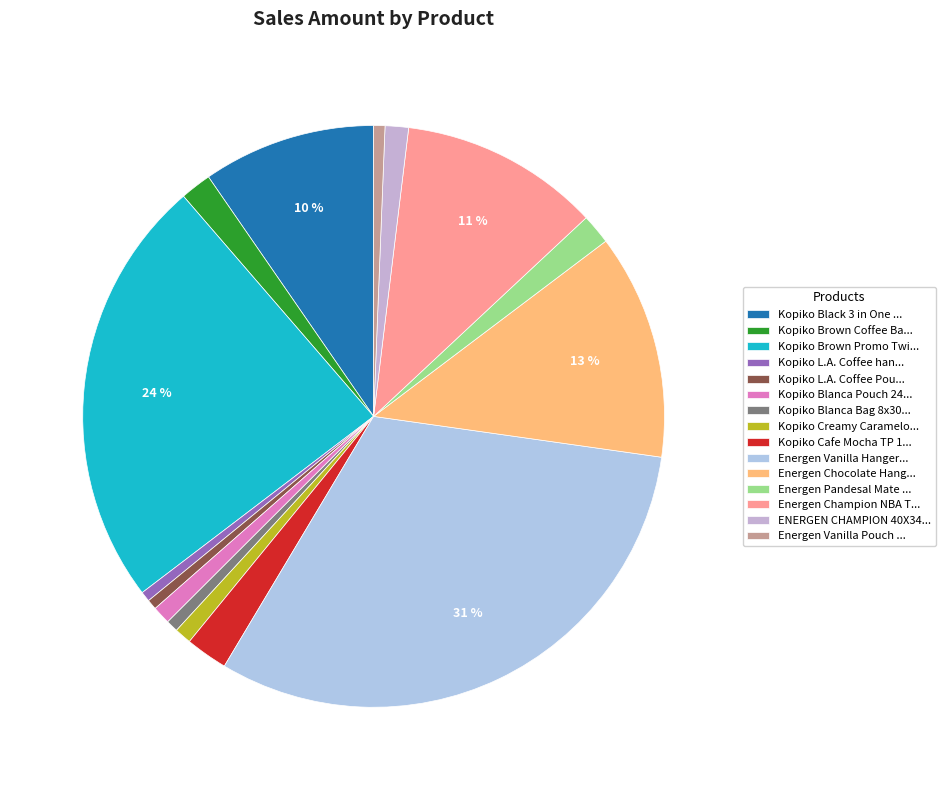

How many slices are in this pie chart?

15